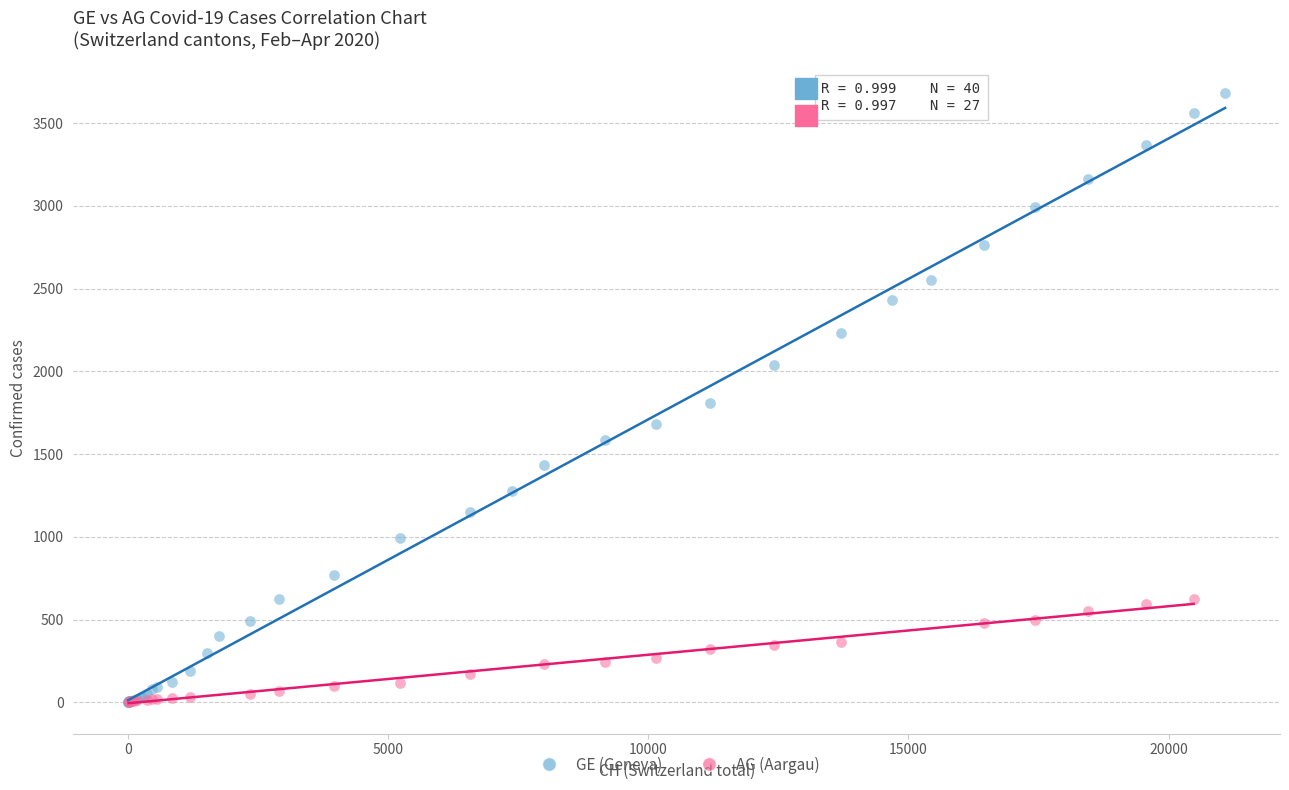

Which series has the widest spread of Y values?

GE (Geneva)